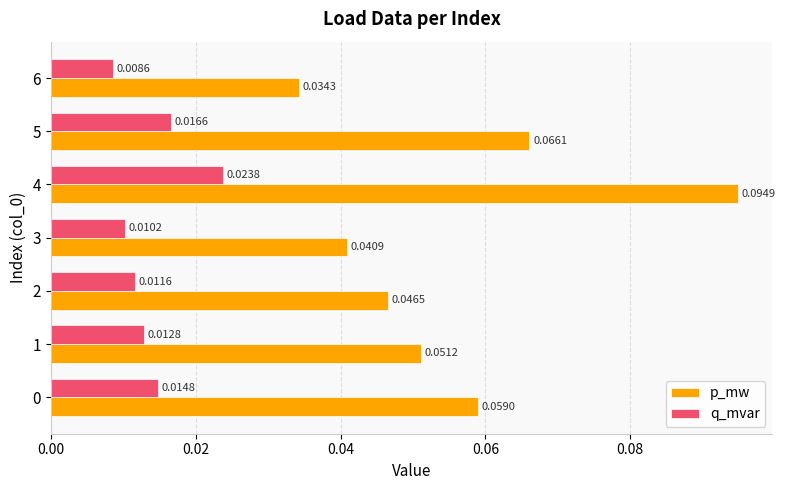

At how many categories does at least one series exceed 0?

7